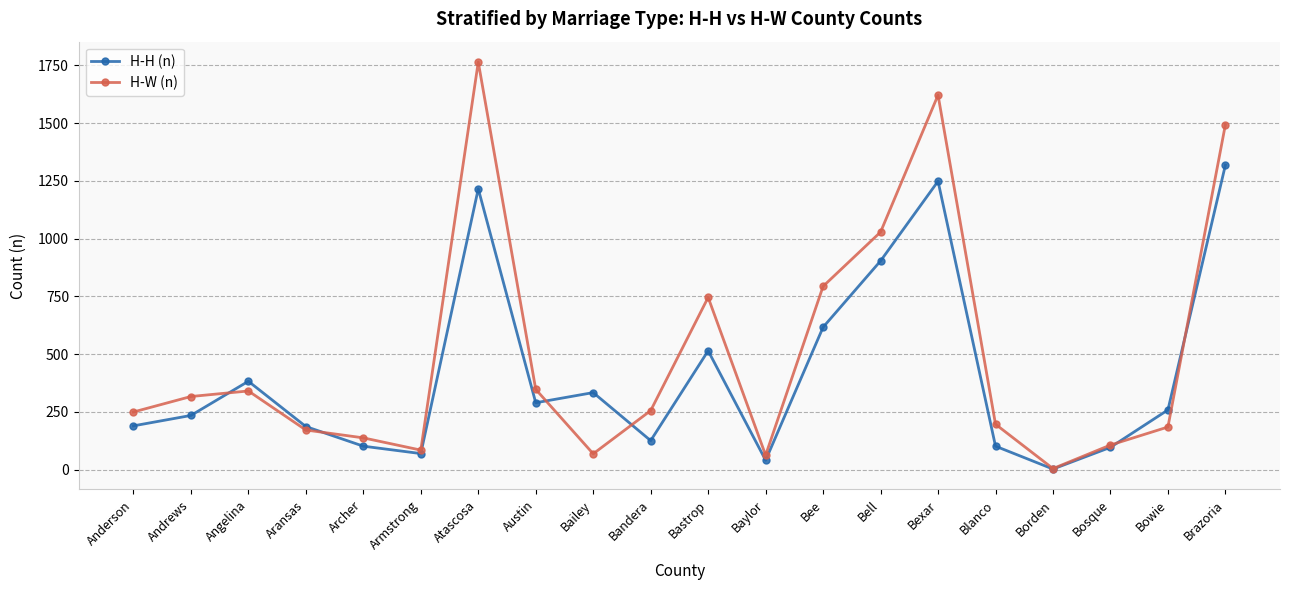

The H-H (n) series shows 748 at Bastrop. True or false?

False